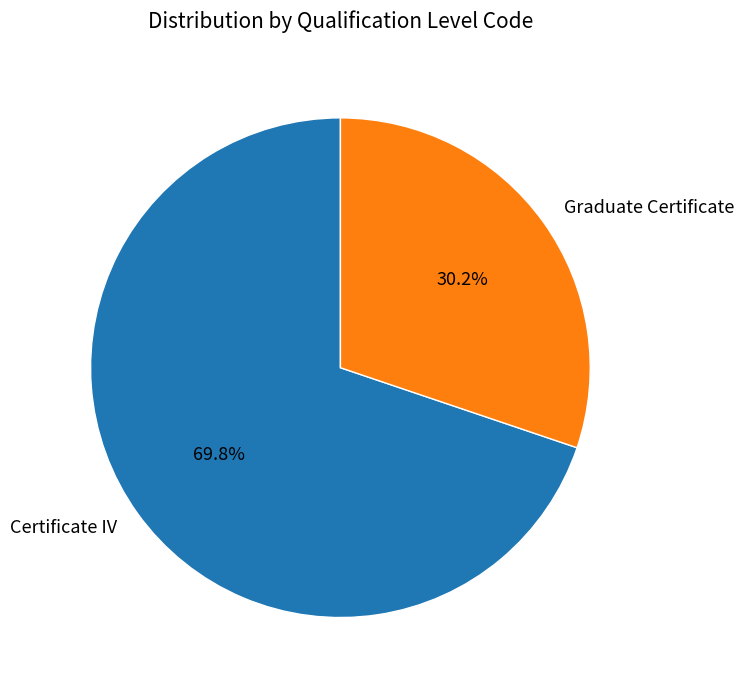

Do Graduate Certificate and Certificate IV together represent more than half of the pie?

Yes